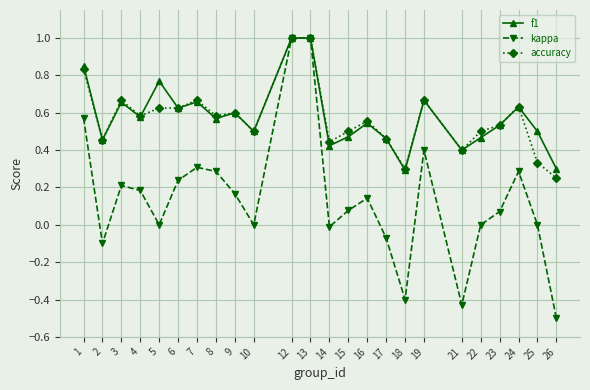

What is the maximum value for kappa?

1.0